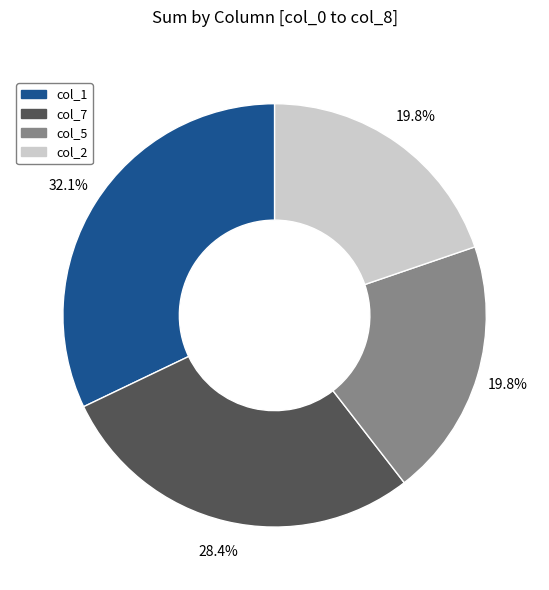

Does any single category account for the majority?

No